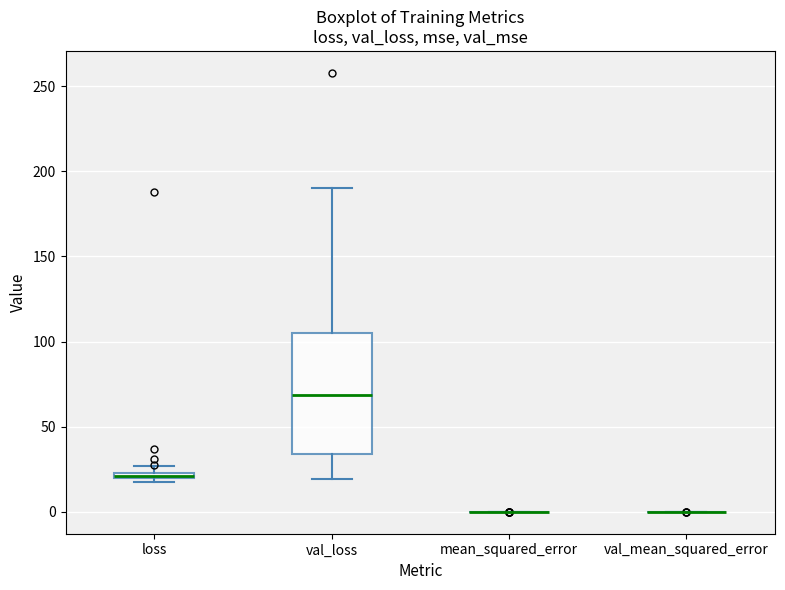

Where is the upper edge of the box for loss on the y-axis? The values are not printed on the chart, so give them approximately, as read against the axis.

25